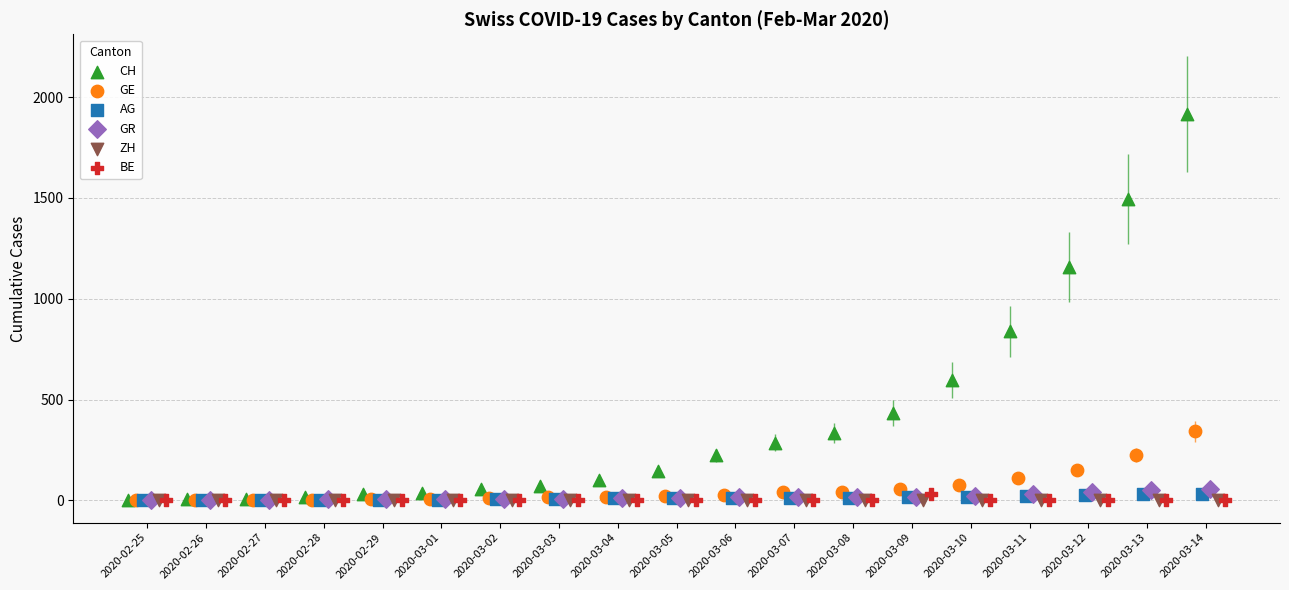

At how many categories does at least one series exceed 1488?

2